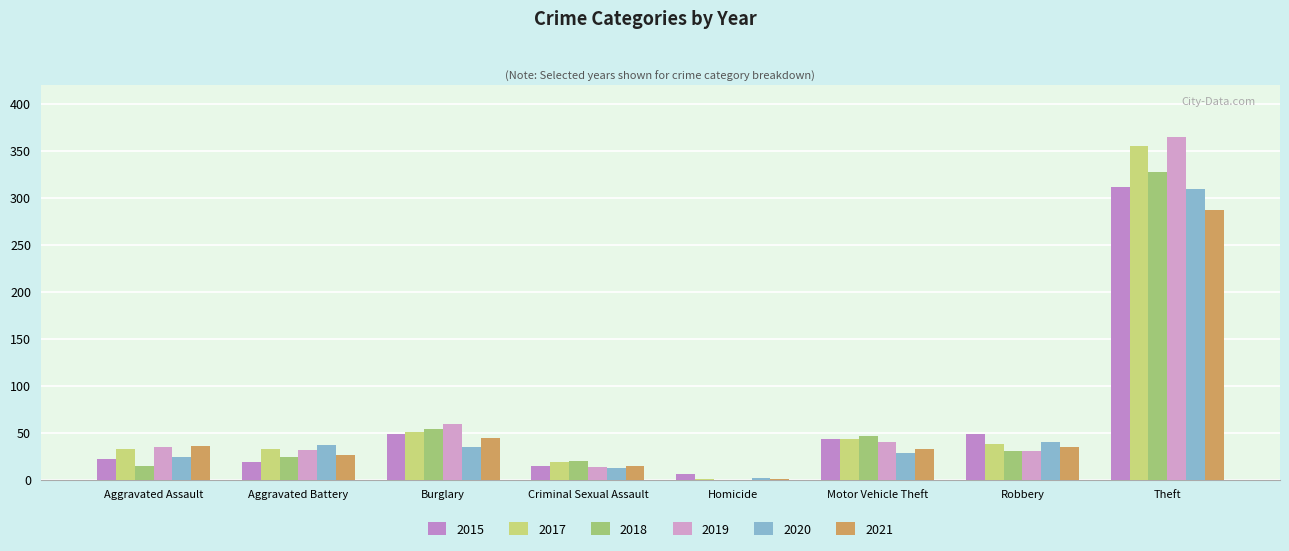

What is the sum of the 2015 values at Motor Vehicle Theft and Aggravated Battery?

62